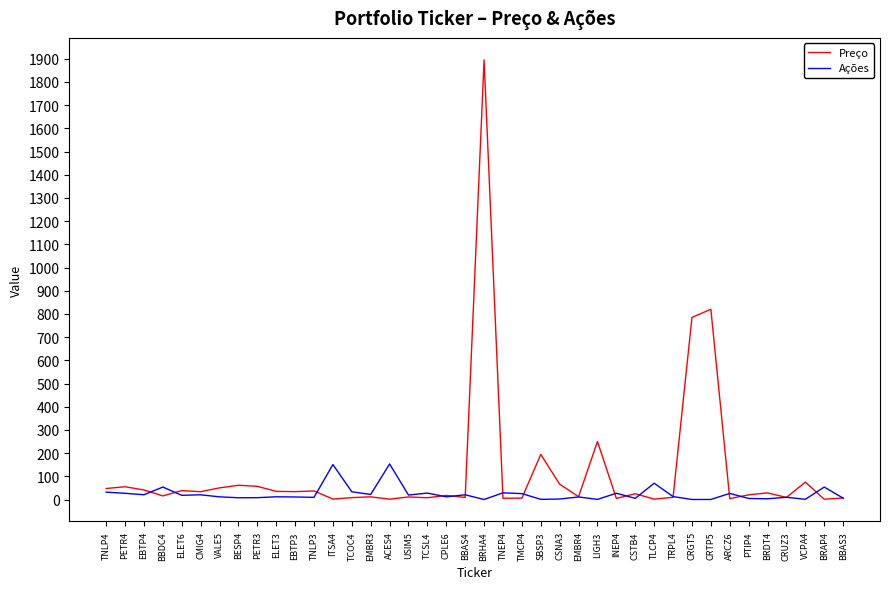

Which category has the highest value in the Preço series?

BRHA4